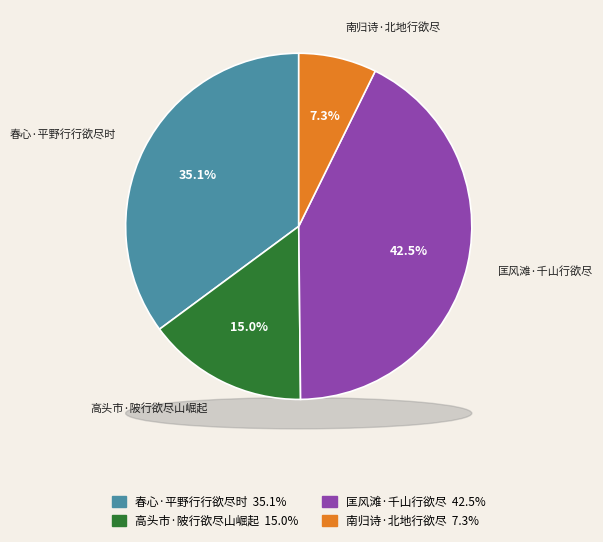

Count the number of slices in the pie.

4